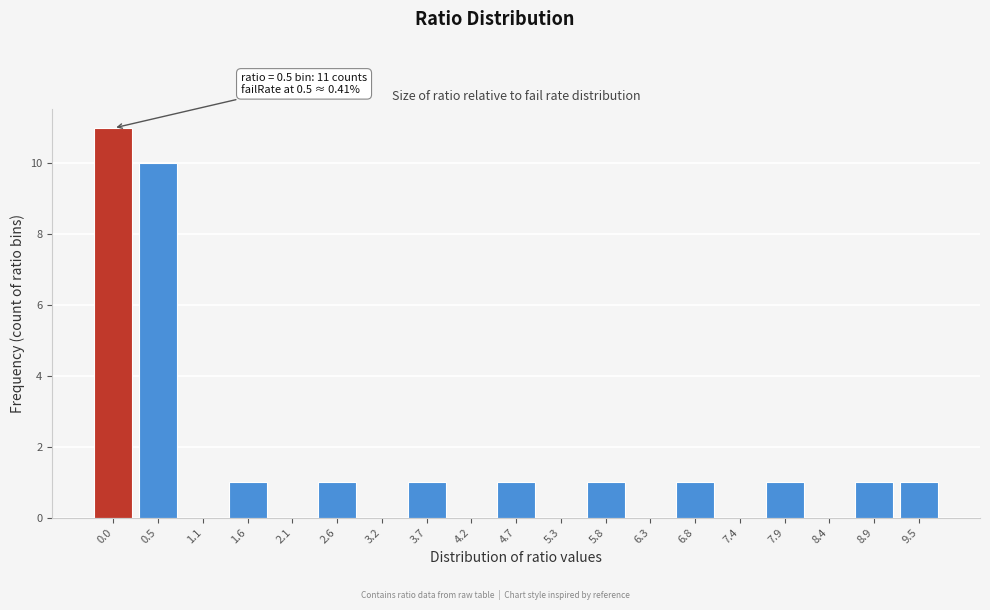

Reading left to right, what are all the values shown in this chart?

0.0=11	0.5=10	1.1=0	1.6=1	2.1=0	2.6=1	3.2=0	3.7=1	4.2=0	4.7=1	5.3=0	5.8=1	6.3=0	6.8=1	7.4=0	7.9=1	8.4=0	8.9=1	9.5=1